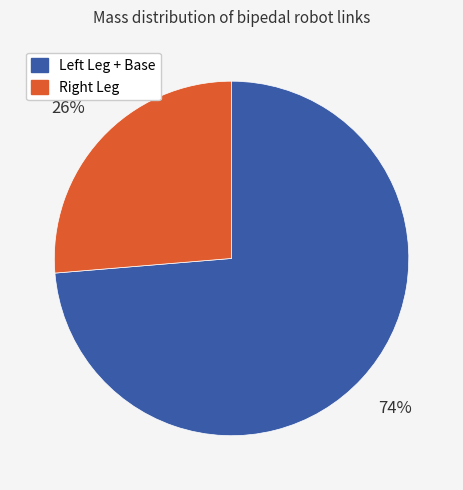

Is there any slice that represents more than half of the pie?

Yes